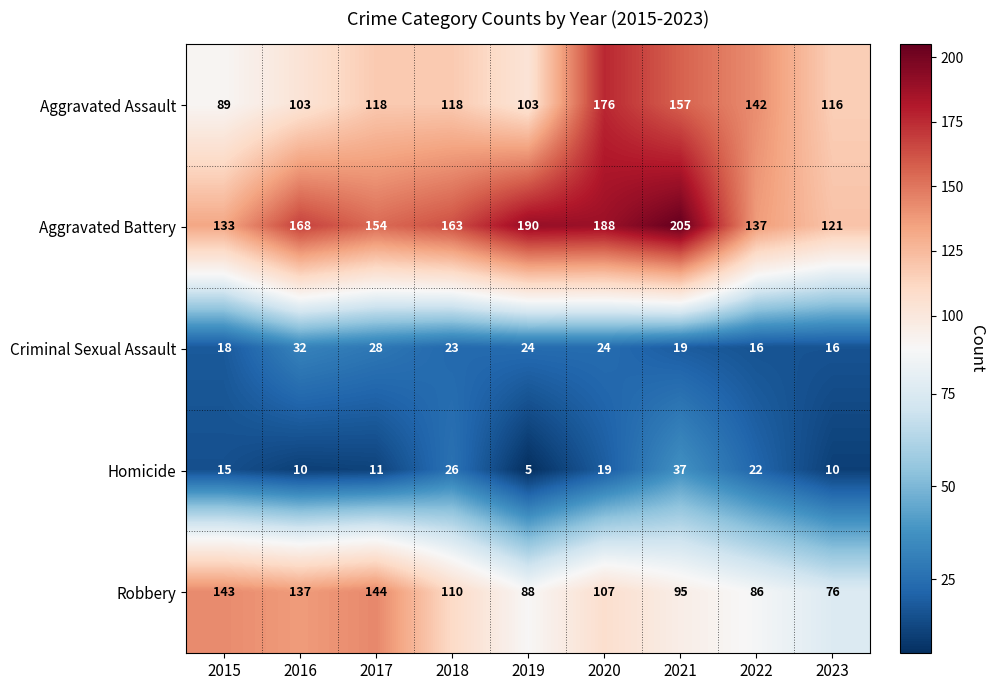

List the labels in order of Robbery value, smallest first.

2023, 2022, 2019, 2021, 2020, 2018, 2016, 2015, 2017